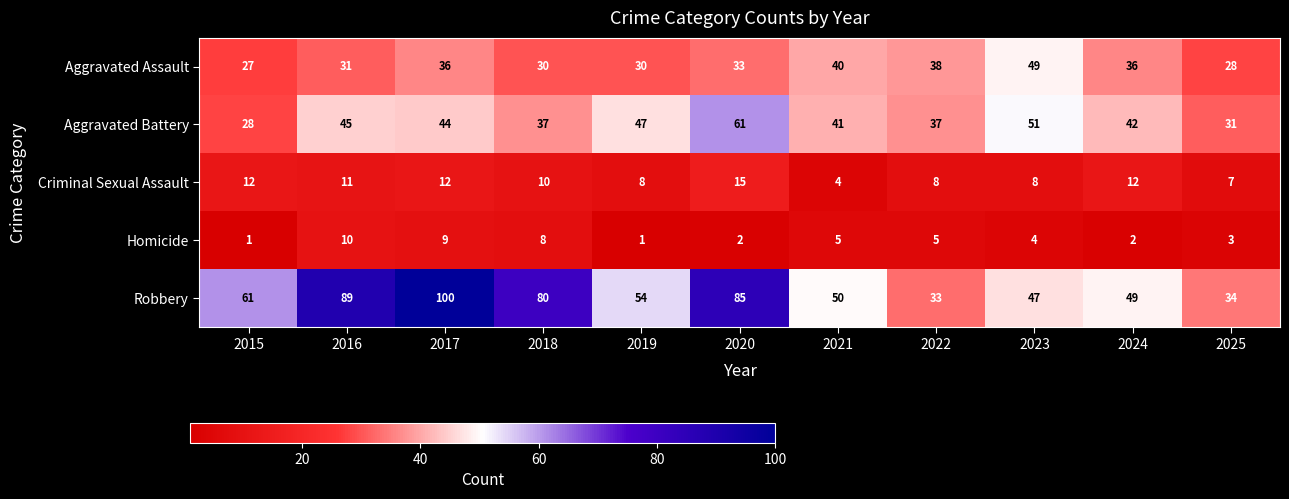

Which category has the lowest value in the Aggravated Battery series?

2015